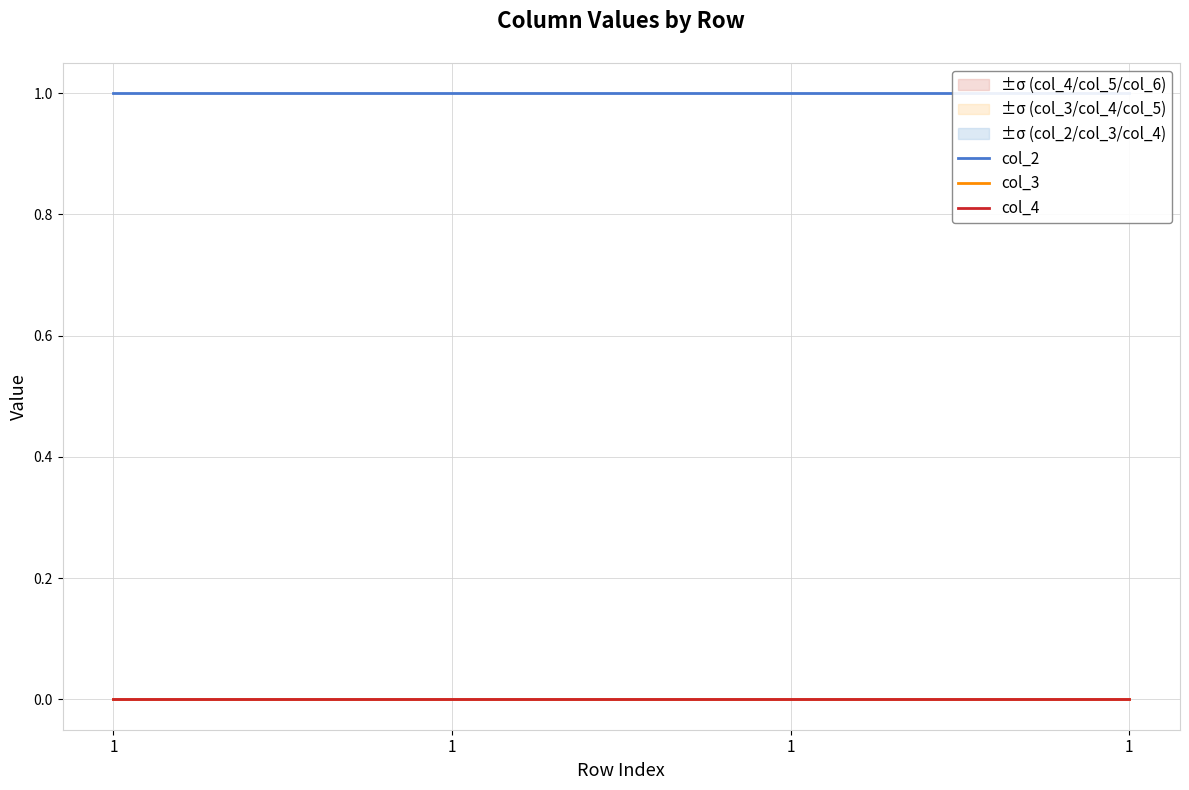

True or false: col_4 and col_2 cross at least once.

False